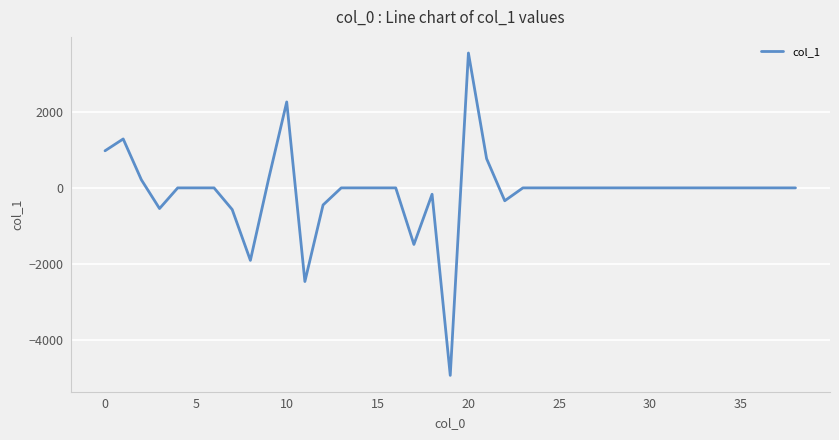

What is the difference between the maximum and minimum values?

8462.0